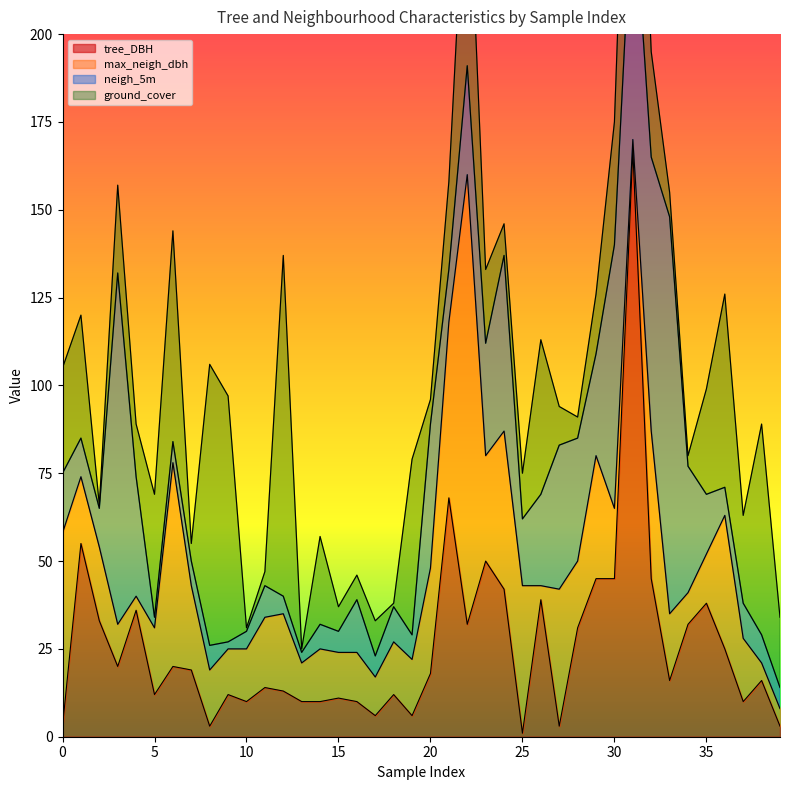

Where do tree_DBH and neigh_5m first cross each other?

0 and 1